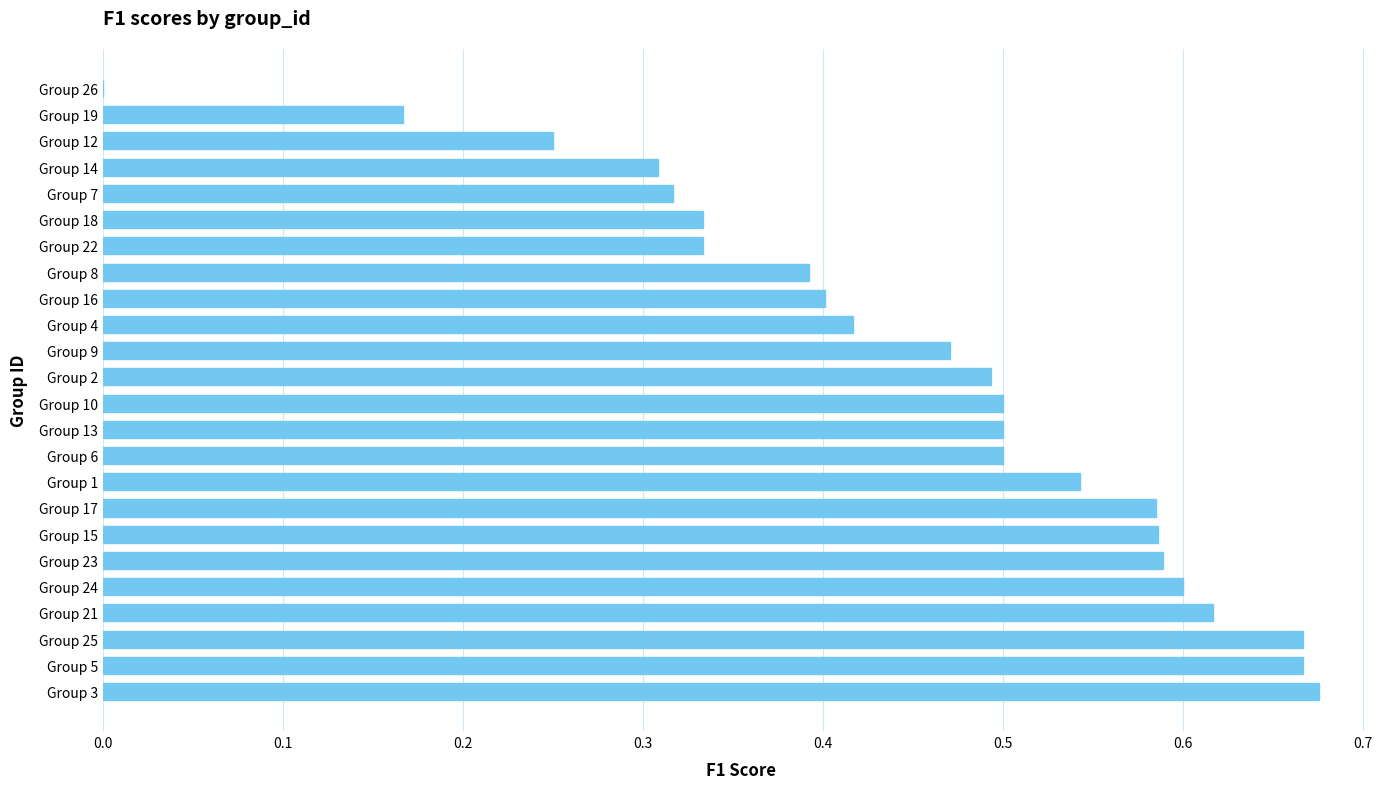

How many values are above zero?

23